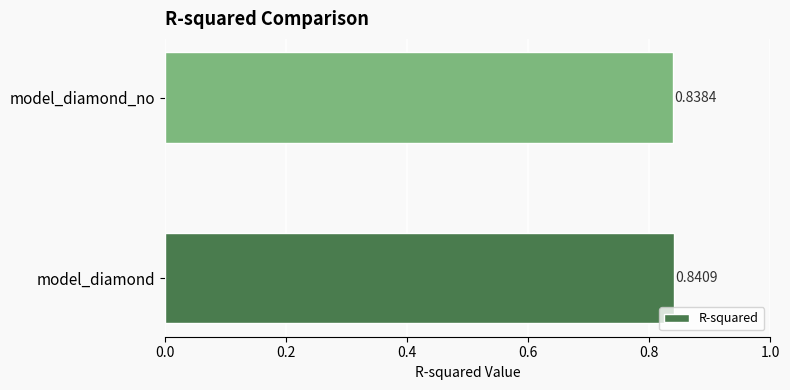

What is the sum of the values at model_diamond_no and model_diamond?

1.7